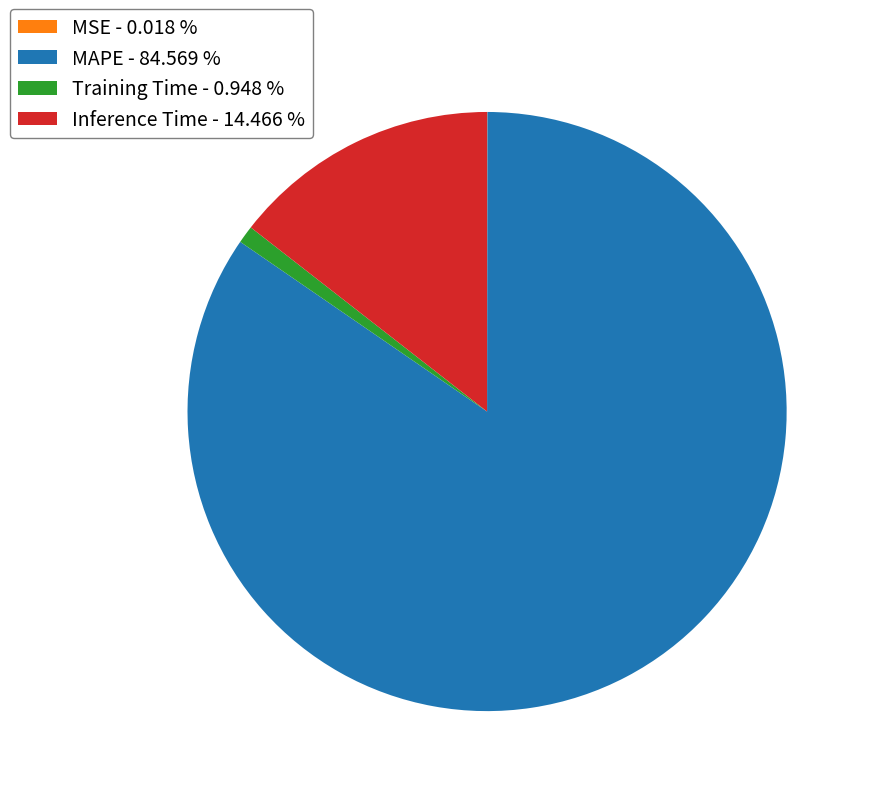

Which has a higher value, Inference Time - 14.466 % or MAPE - 84.569 %?

MAPE - 84.569 %